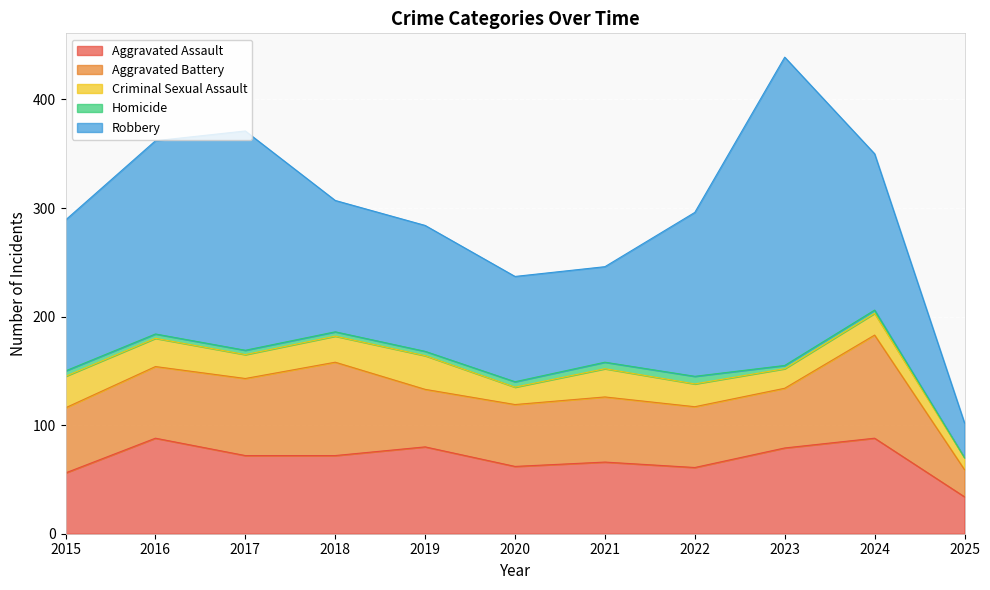

The value of Robbery at 2024 is 144. True or false?

True